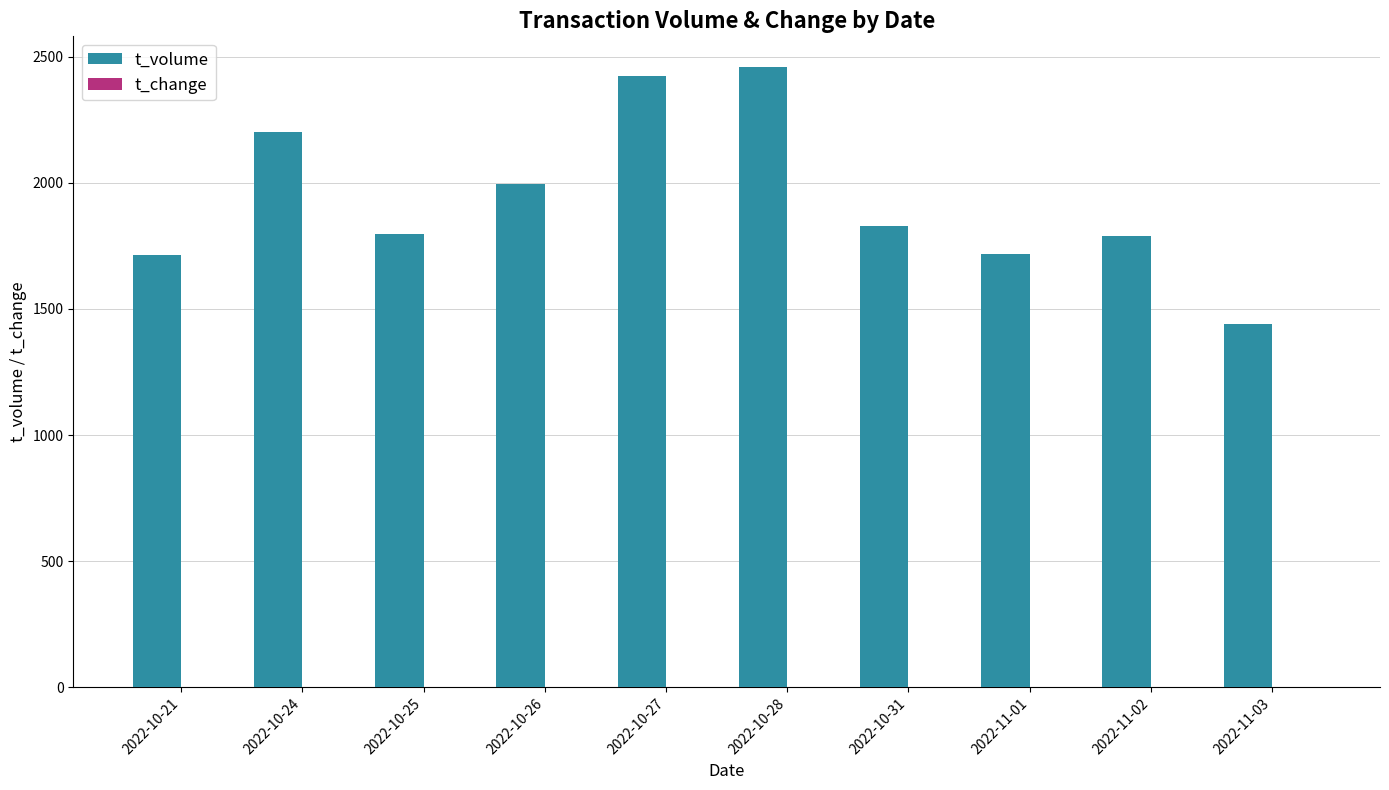

Where is t_volume nearest to the value 1949?

2022-10-26